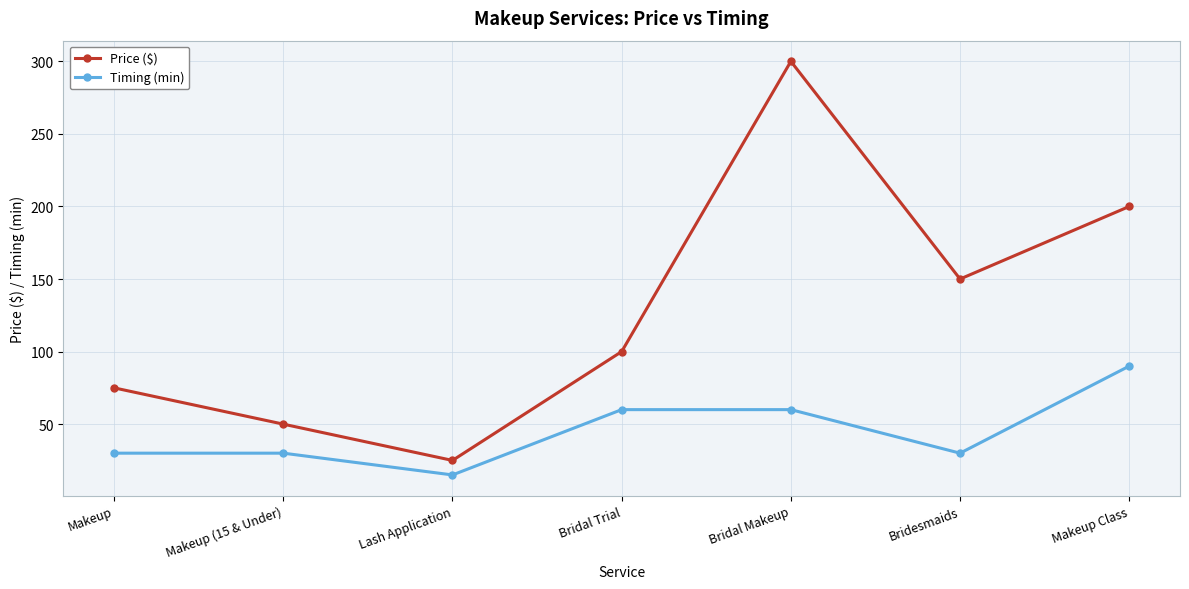

Which category has the highest value in the Timing (min) series?

Makeup Class